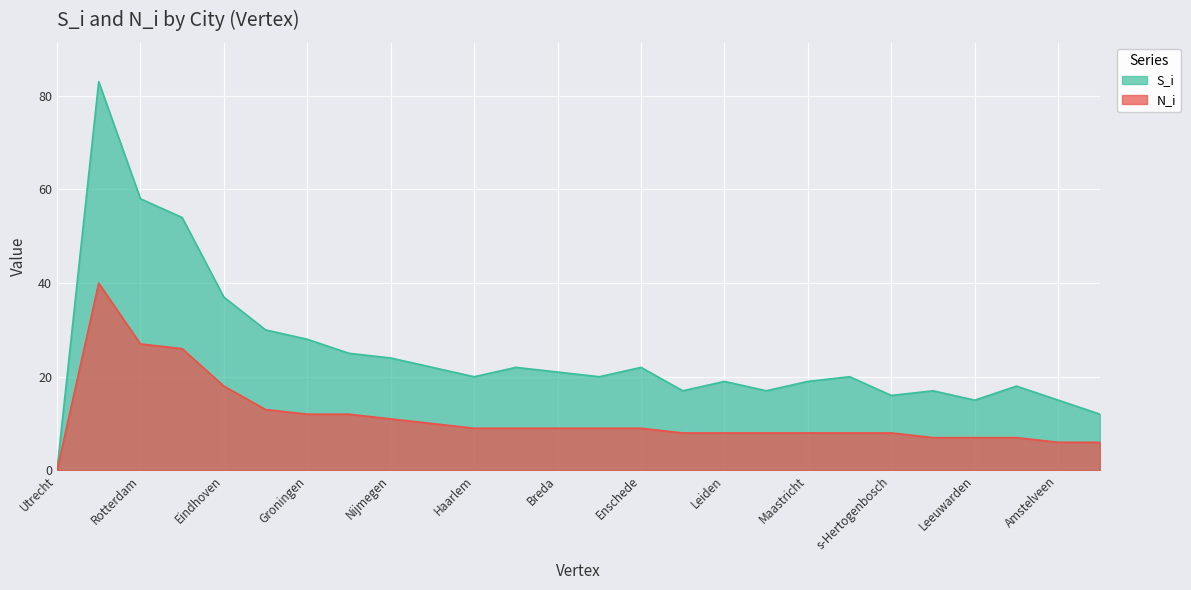

At which category is the sum across all series the highest?

Amsterdam